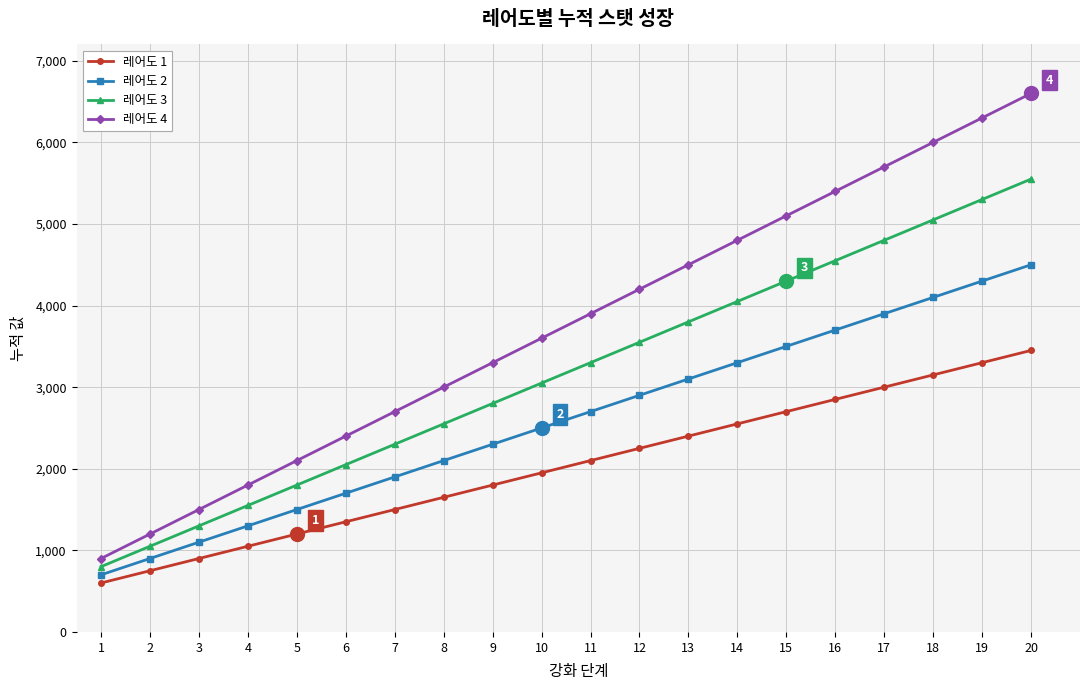

What is the highest value of the 레어도 4 series?

6600